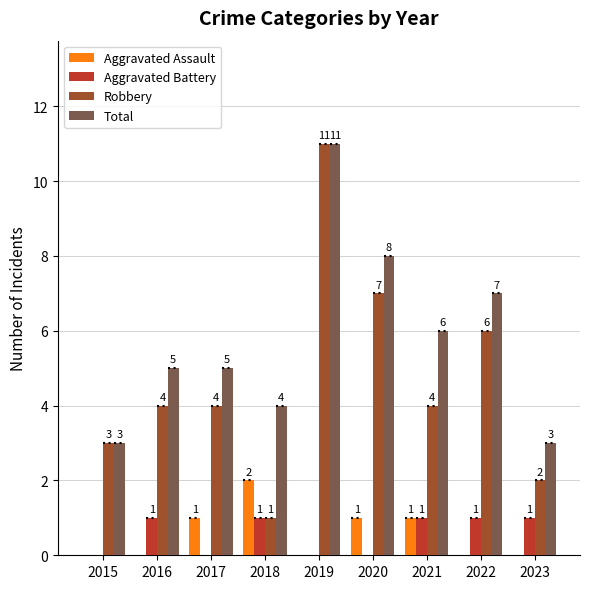

Is it true that Robbery equals 7 at 2021?

False